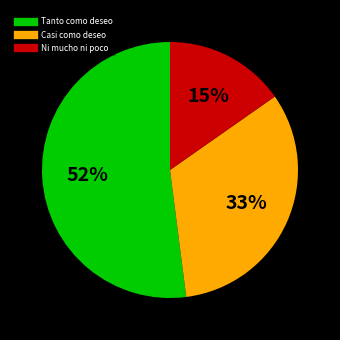

Is there a majority slice in this chart?

Yes